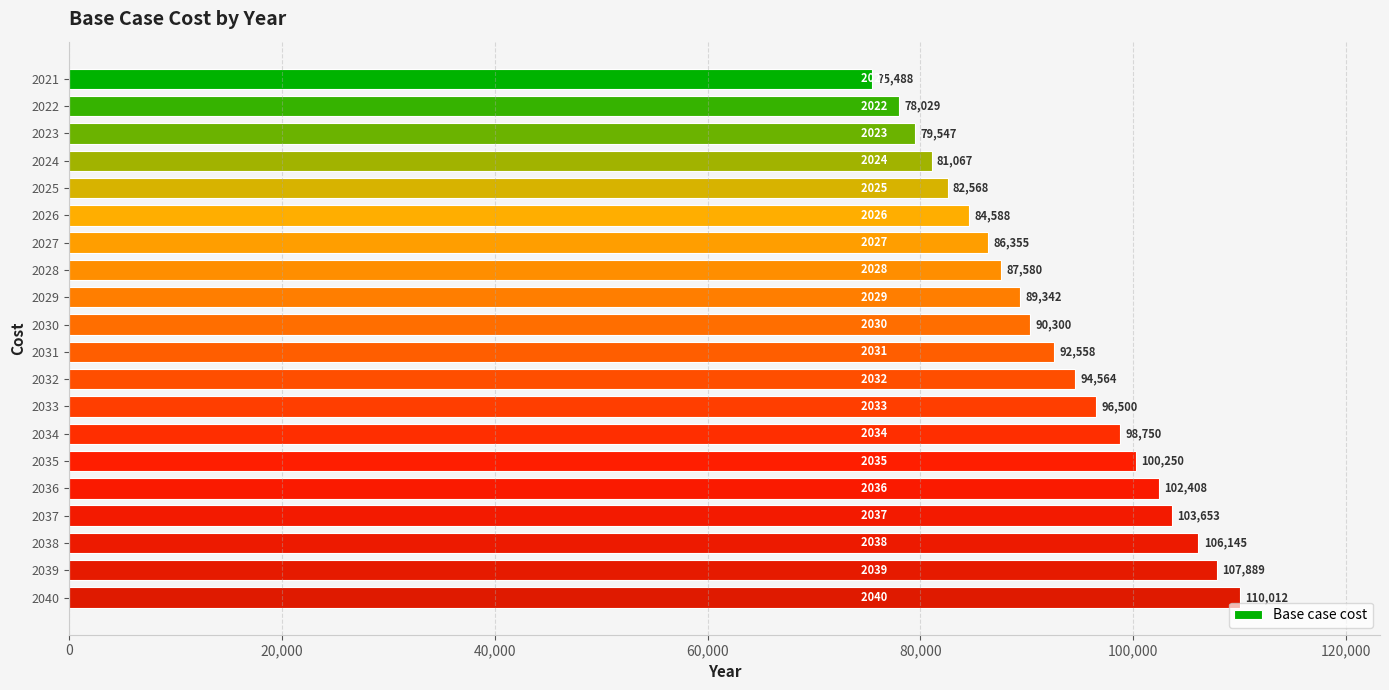

How many data points does each series have?

20